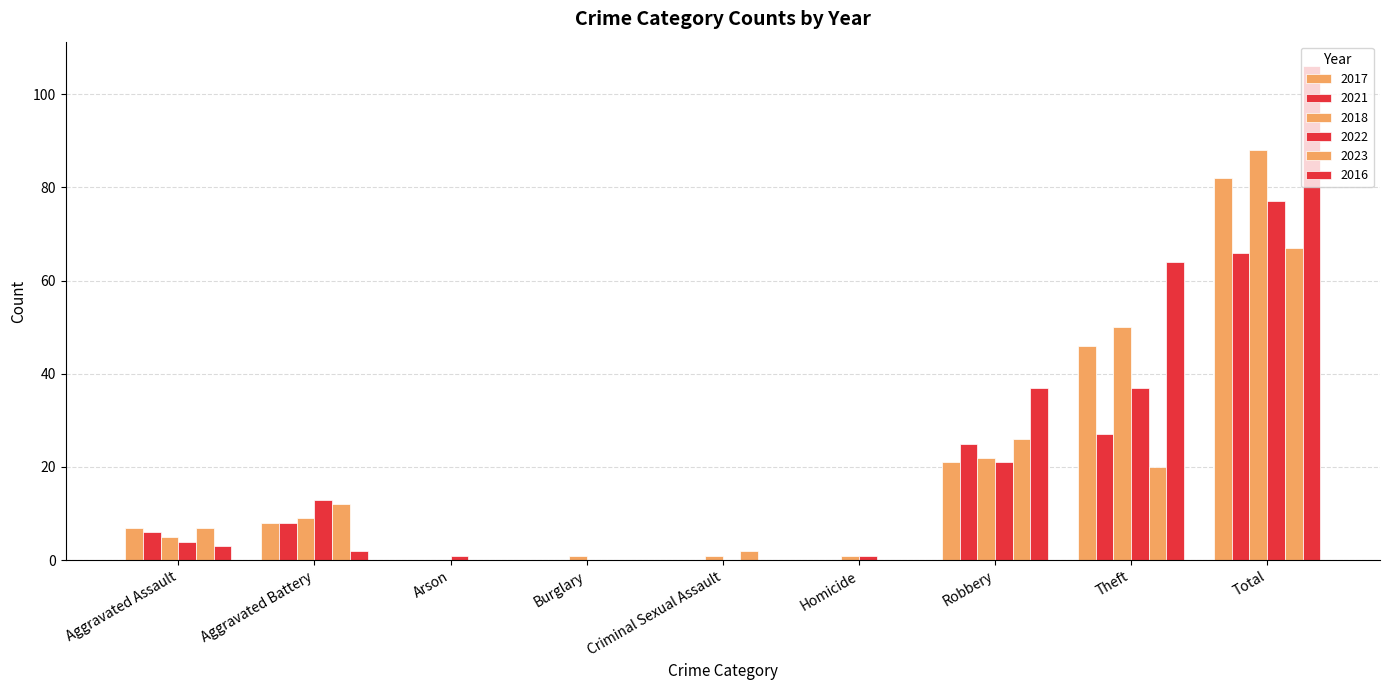

Where is 2018 nearest to the value 44?

Theft